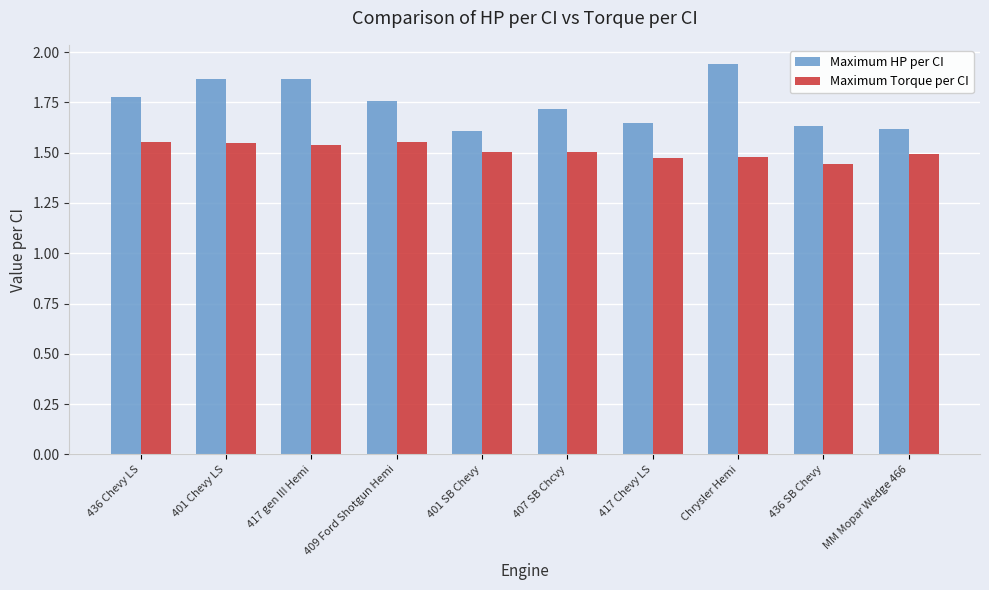

How many bars are there in total?

20